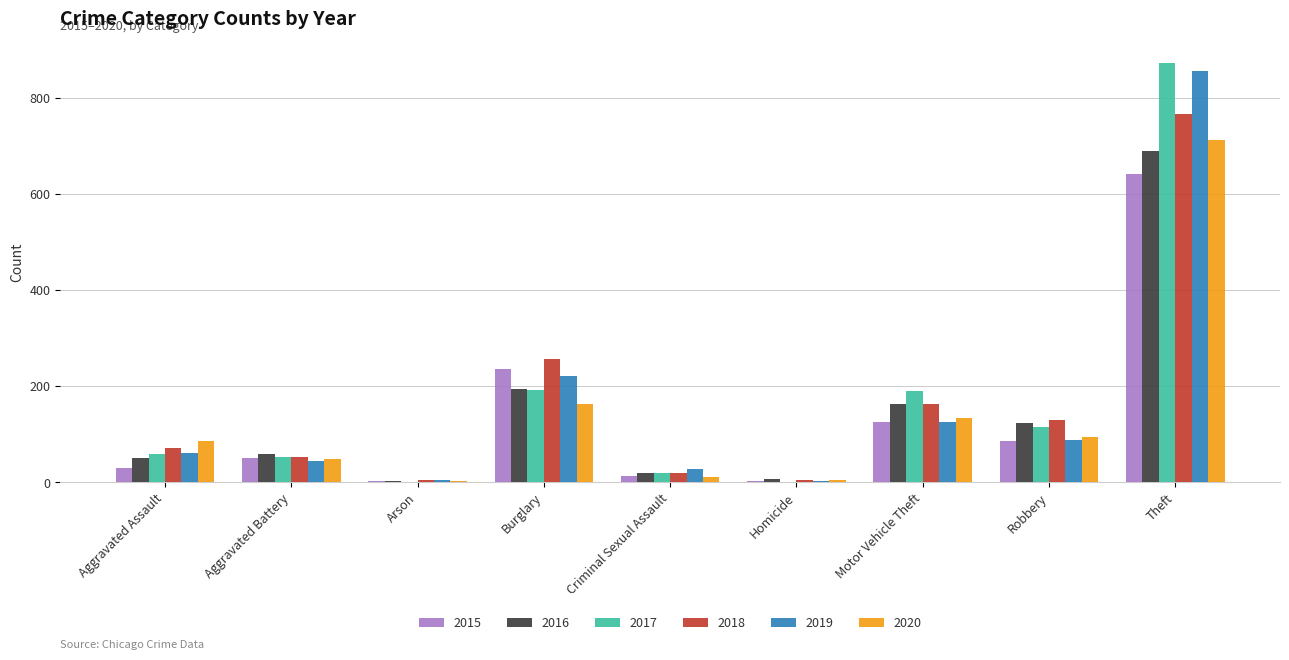

Which series changed the most between Burglary and Theft?

2017